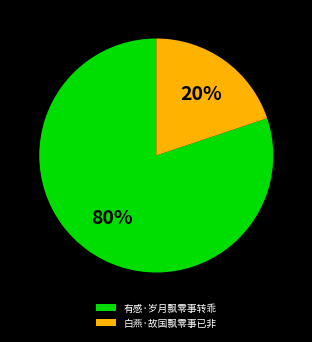

What is the ratio of the value at 有感·岁月飘零事转乖 to the value at 白燕·故国飘零事已非?

4.0